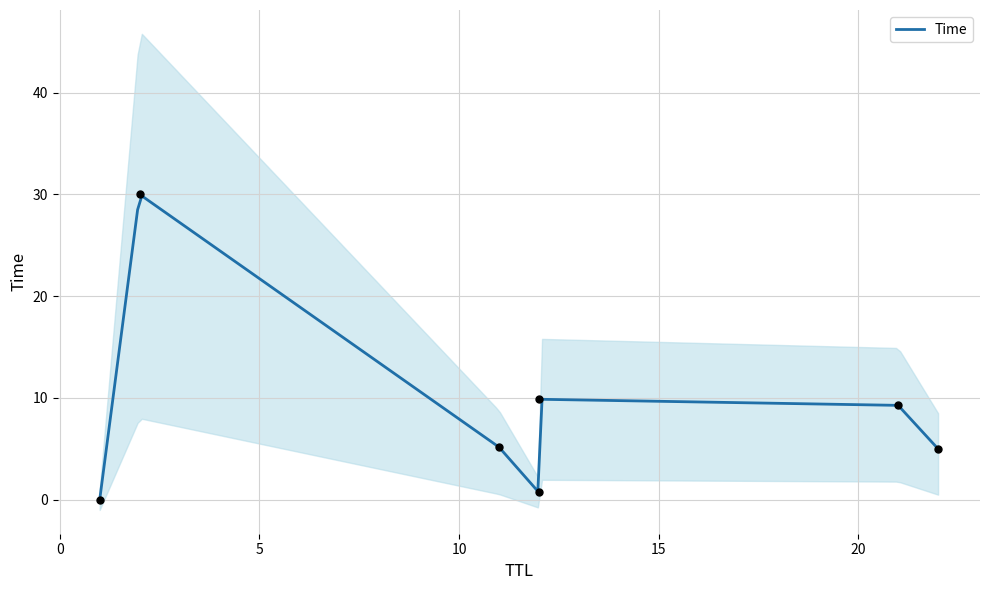

What is the change in value from 1 to 12?

+9.9